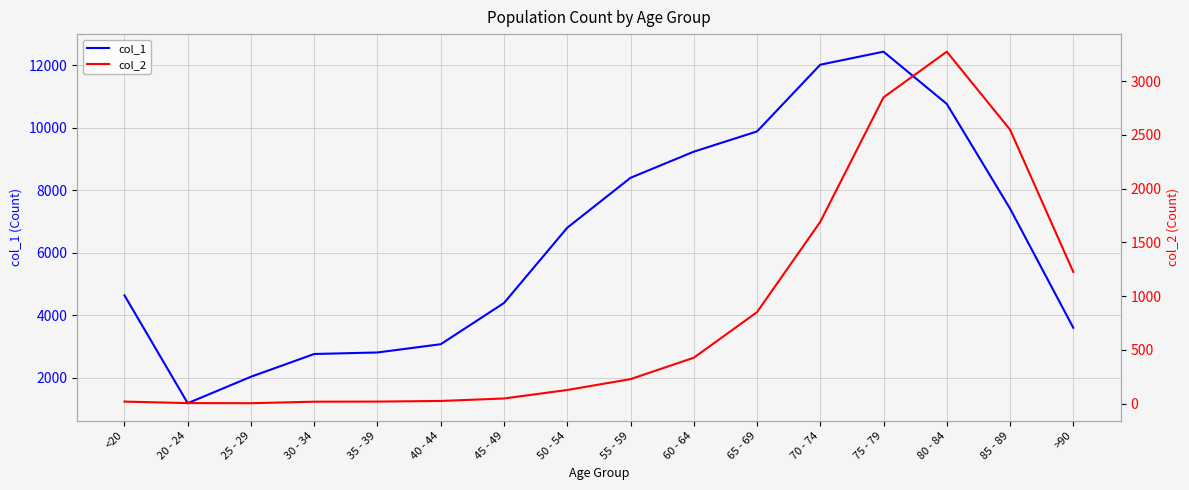

What is the difference between the col_1 values at 50 - 54 and 65 - 69?

3080